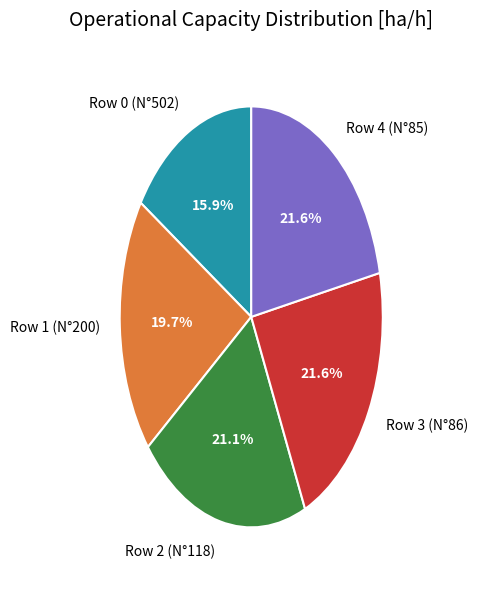

How many slices are in this pie chart?

5